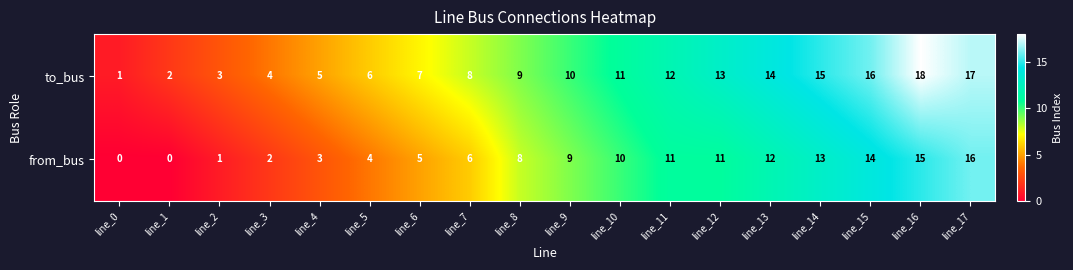

What is the greatest value displayed?

18